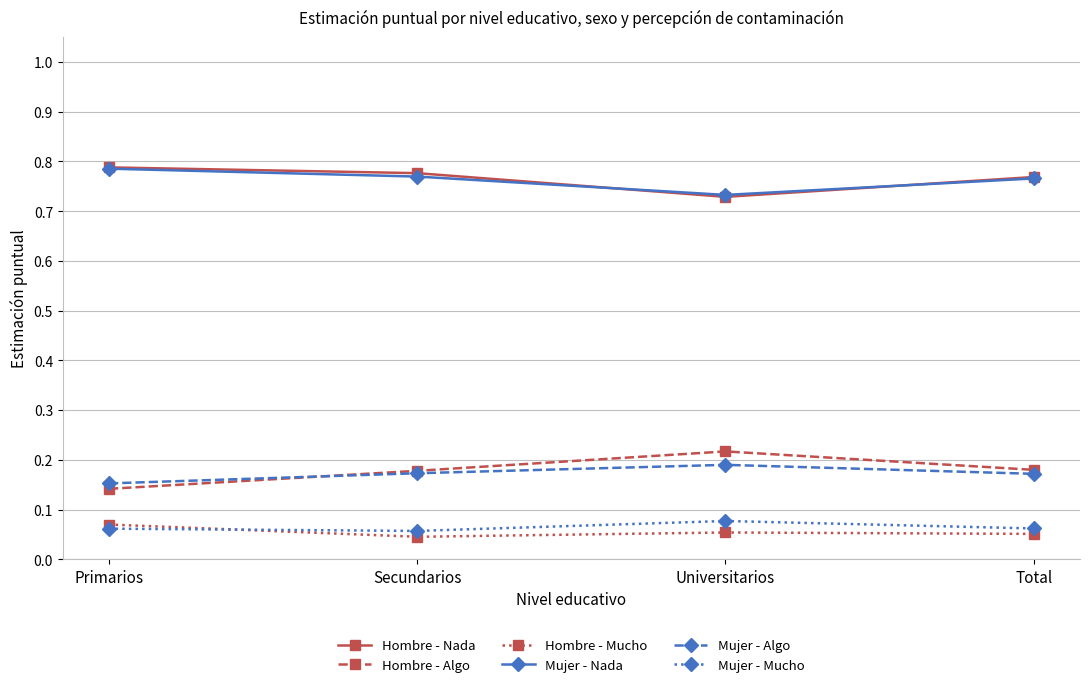

At which category does Mujer - Mucho reach its first local valley?

Secundarios